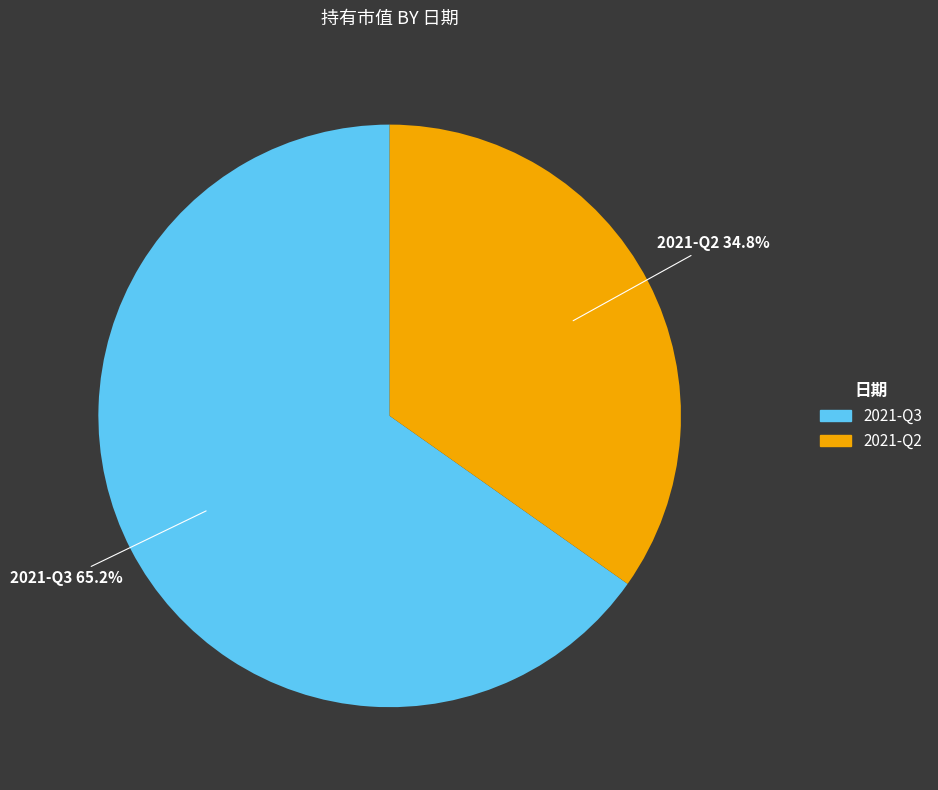

To the nearest percent, what percentage of the pie is 2021-Q2?

35%